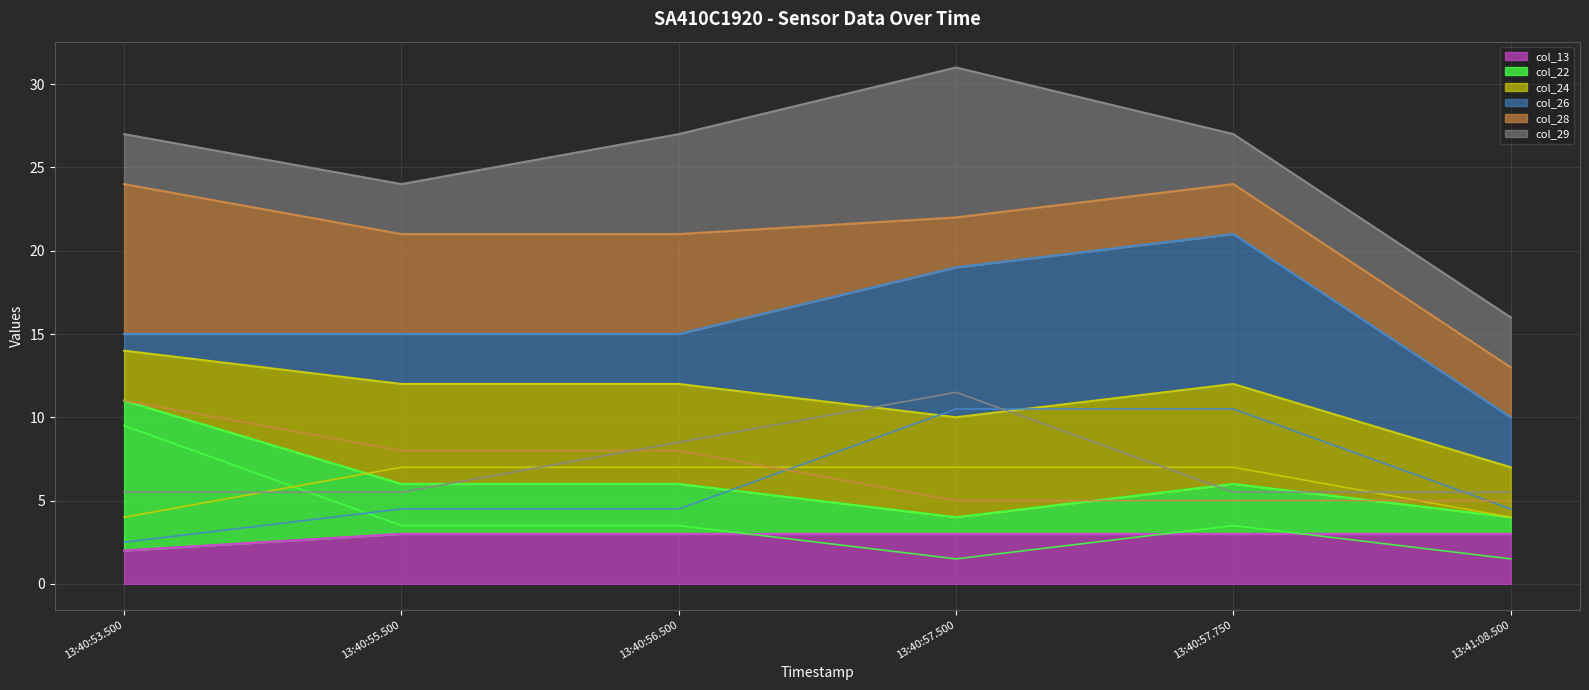

Which category has the lowest value across all series?

13:40:57.500